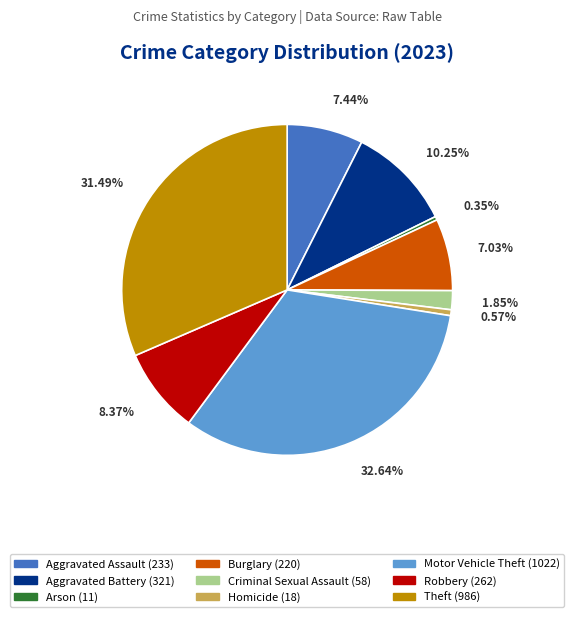

What is the ratio of the value at Aggravated Battery to the value at Robbery?

1.2